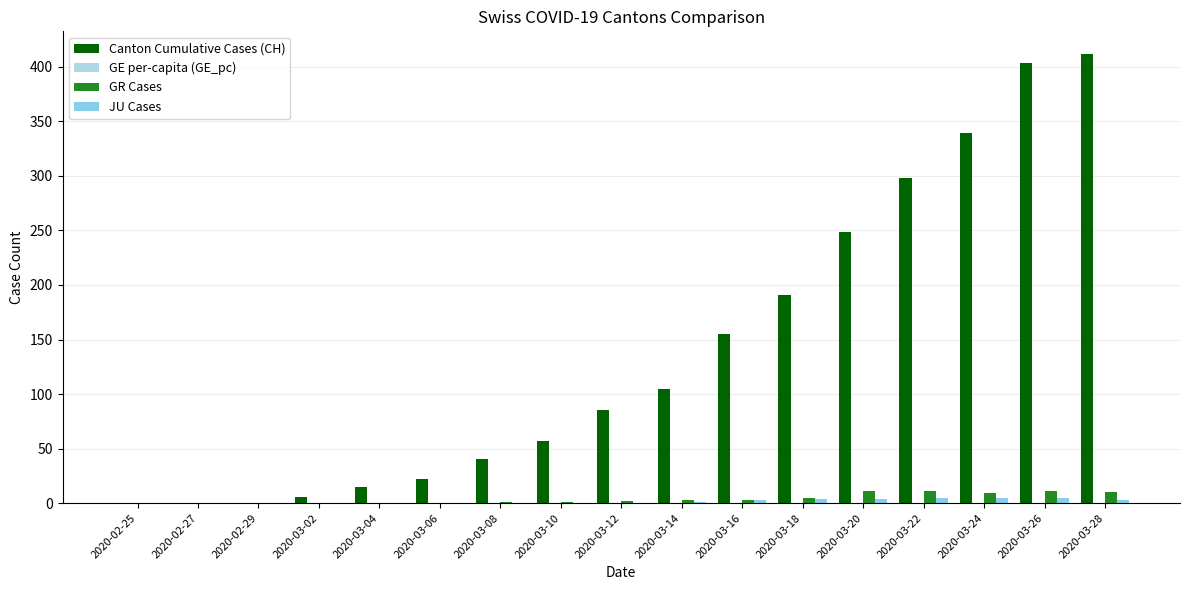

Count the number of data series in this chart.

3